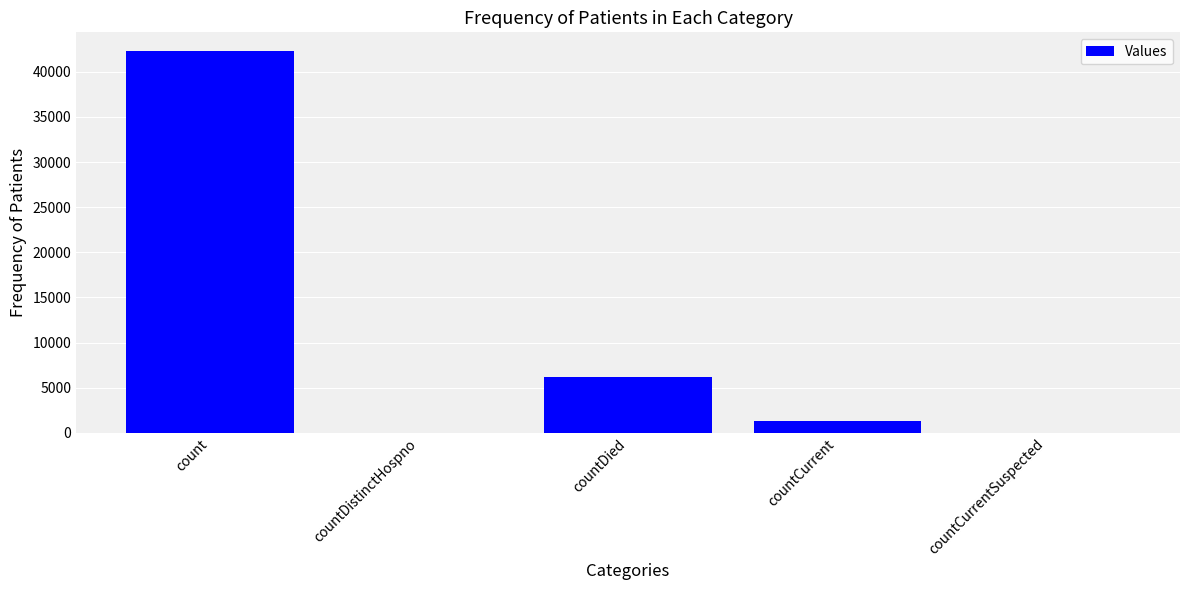

Which label corresponds to the largest value in the chart?

count